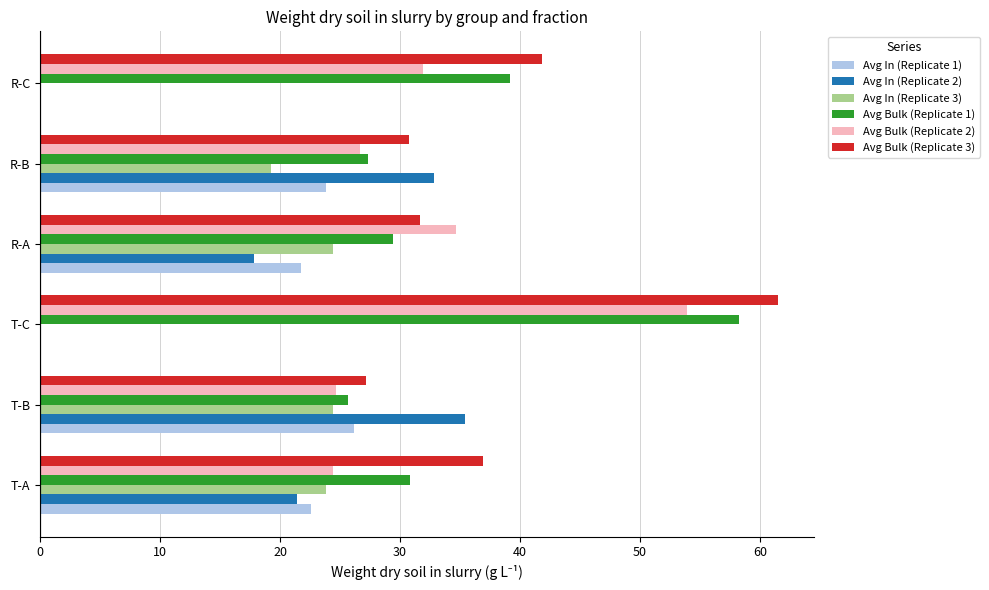

The Avg In (Replicate 1) series shows 21.8 at R-A. True or false?

True